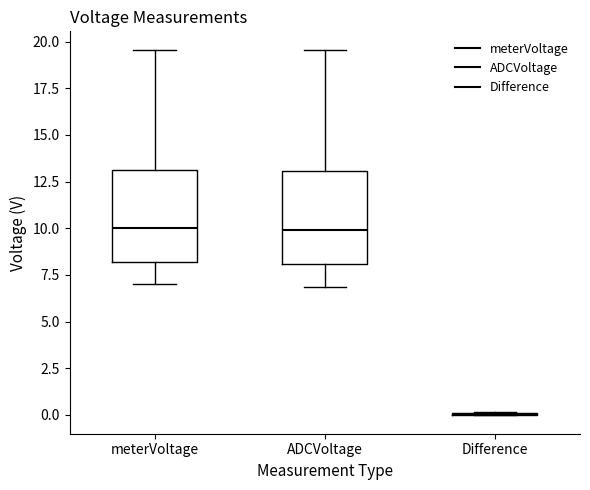

Reading left to right, transcribe this box plot: for each box, give where its median line is, the range the box spans, and where its two whiskers end, as read against the y-axis. The values are not printed on the chart, so give them approximately, as read against the axis.

meterVoltage: median 10.0, box 8.0 to 13.0, whiskers 7.0 to 19.5
ADCVoltage: median 10.0, box 8.0 to 13.0, whiskers 7.0 to 19.5
Difference: box collapsed to a line at 0.0, whiskers 0.0 to 0.0